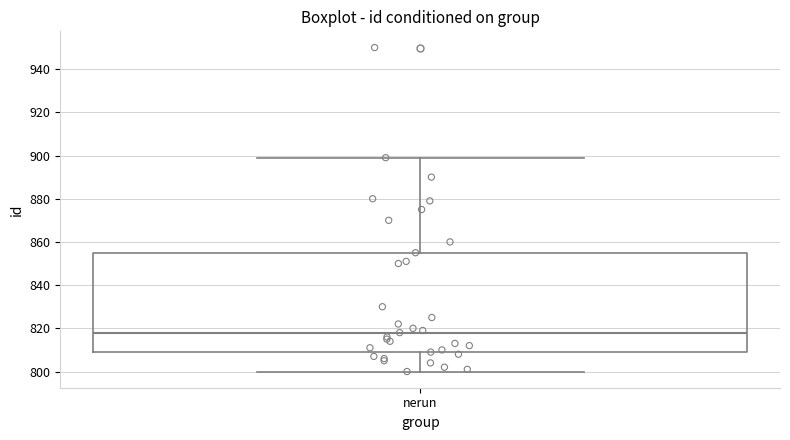

Where is the lower edge of the box for nerun on the y-axis? The values are not printed on the chart, so give them approximately, as read against the axis.

810